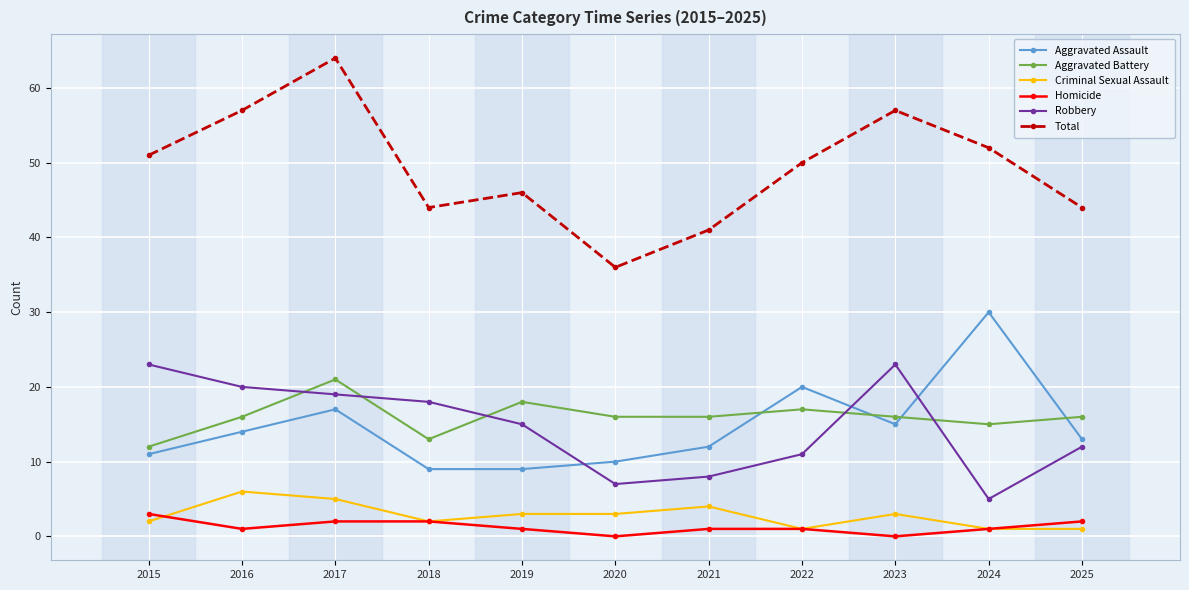

The value of Aggravated Battery at 2025 is 16. True or false?

True